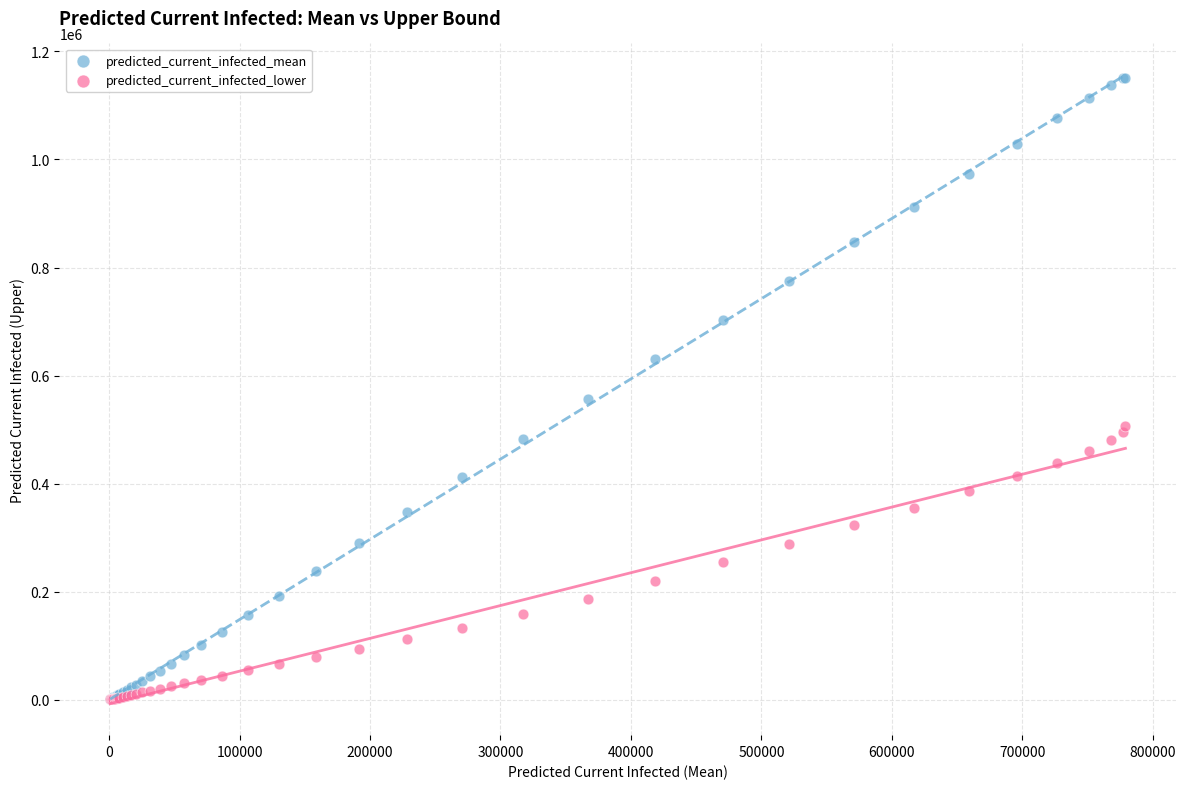

Which series reaches the maximum Y coordinate?

predicted_current_infected_mean